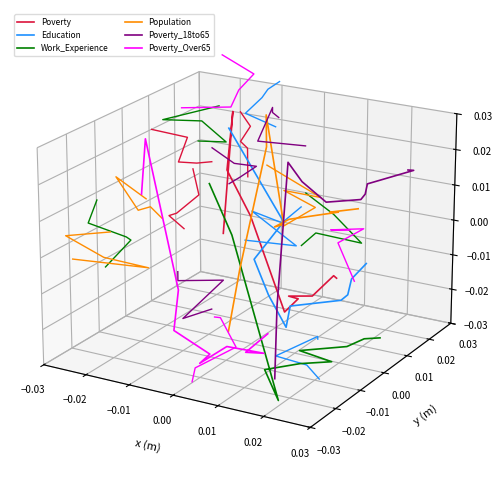

True or false: Poverty and Poverty_Over65 intersect in this chart.

False